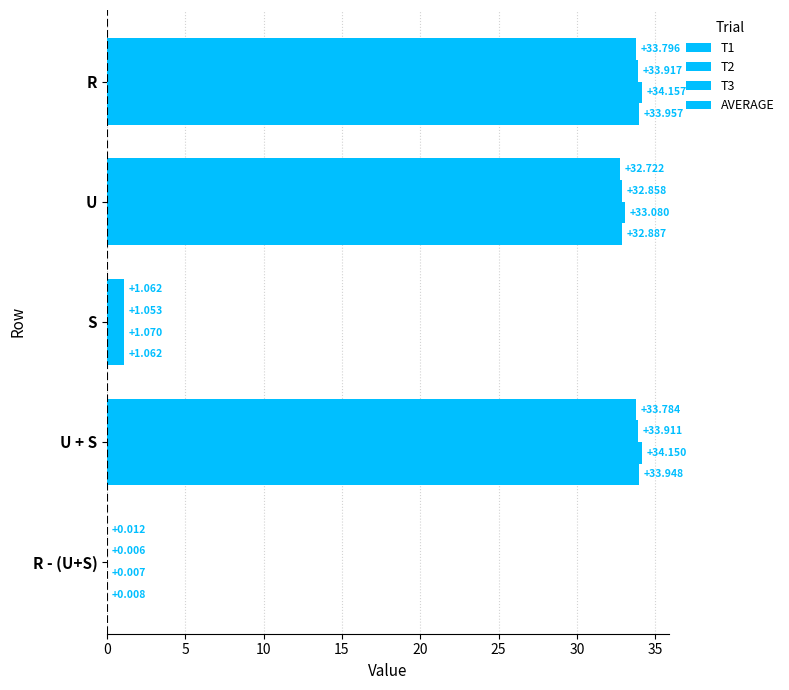

Count the number of data series in this chart.

4